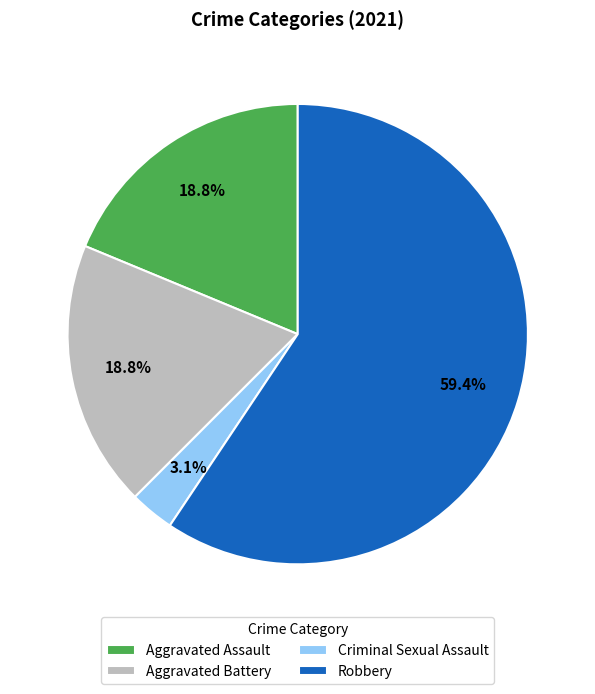

How many segments does this pie chart have?

4